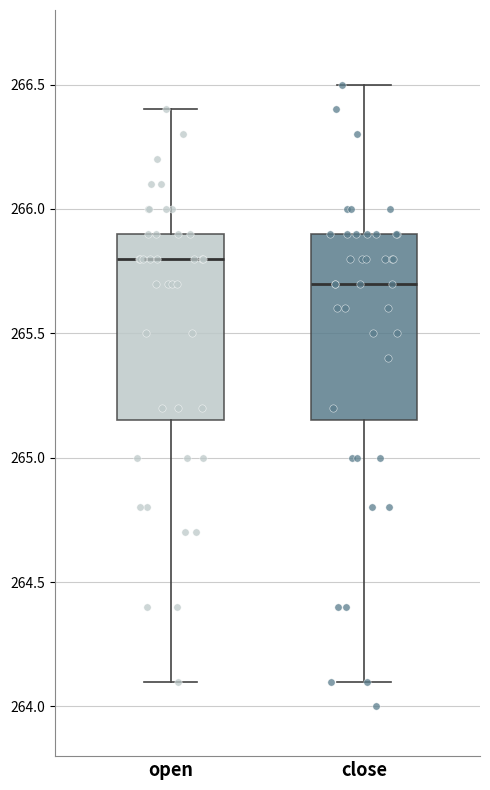

Reading left to right, read every box against the y-axis: the position of its median line, the range the box covers, and the ends of its whiskers. The values are not printed on the chart, so give them approximately, as read against the axis.

open: median 265.80, box 265.15 to 265.90, whiskers 264.10 to 266.40
close: median 265.70, box 265.15 to 265.90, whiskers 264.10 to 266.50